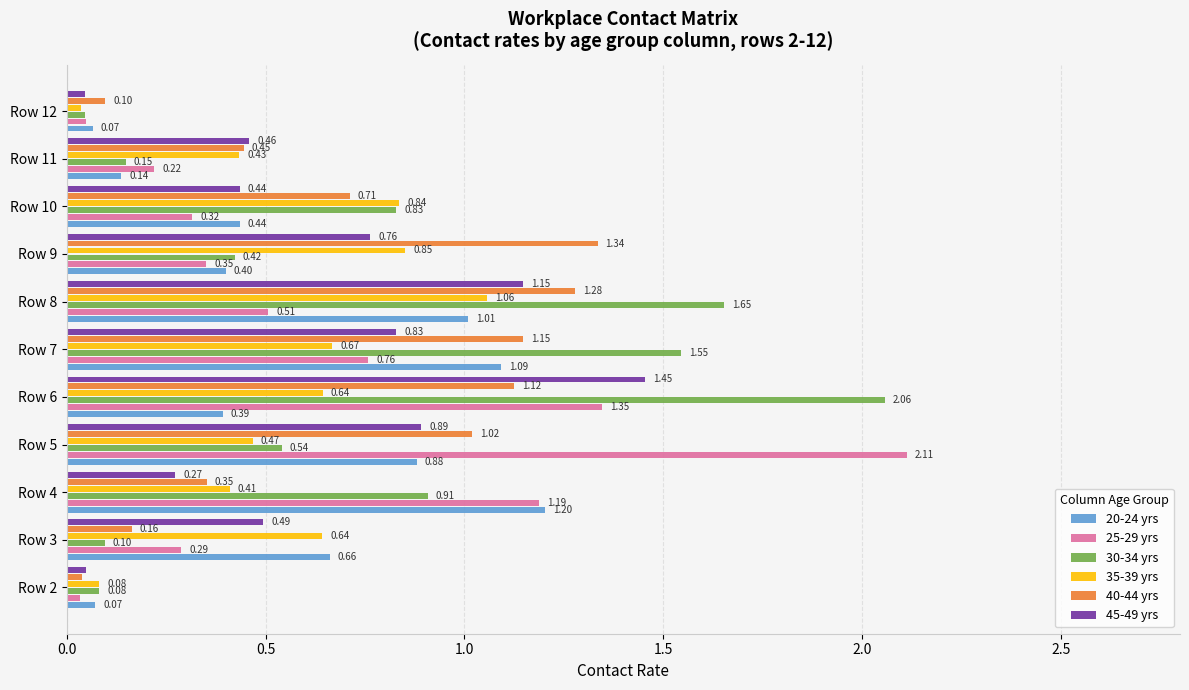

What is the sum of all 35-39 yrs values?

6.1